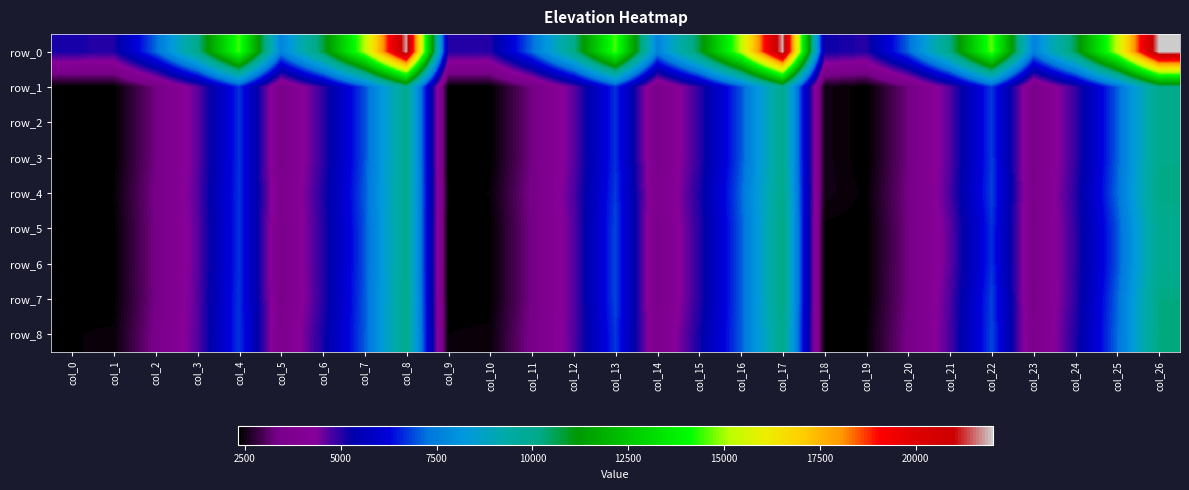

Between col_2 and col_20, which series saw the biggest shift?

row_4